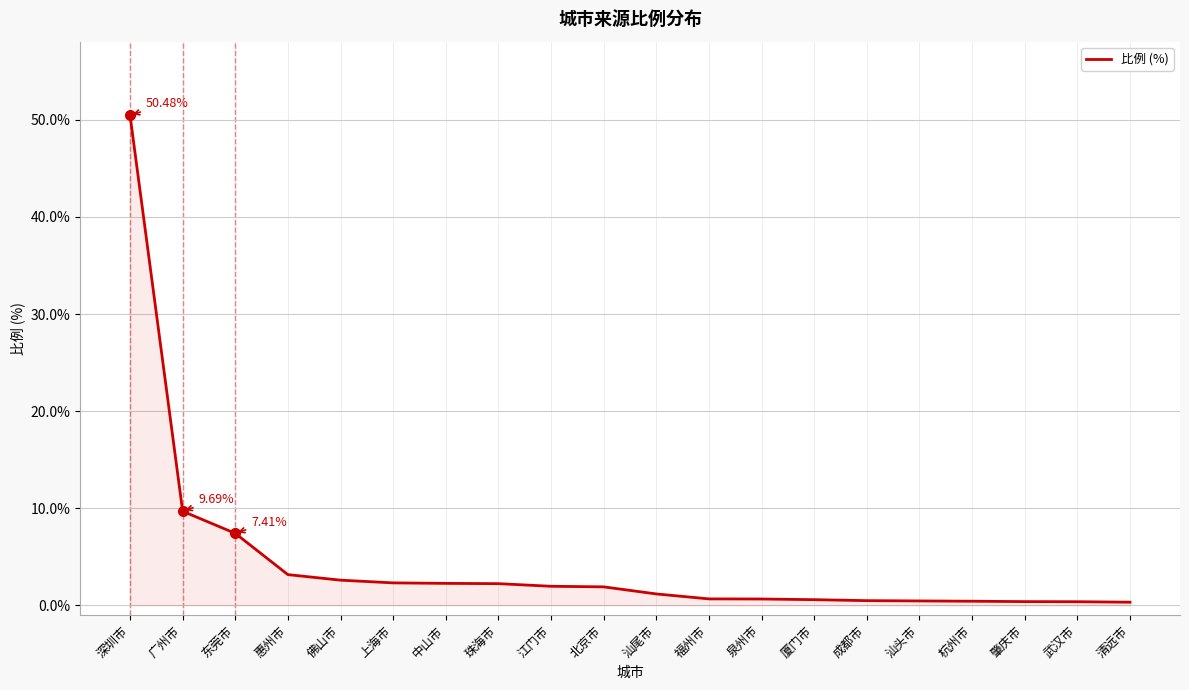

At which category does the chart reach its peak across all series?

深圳市